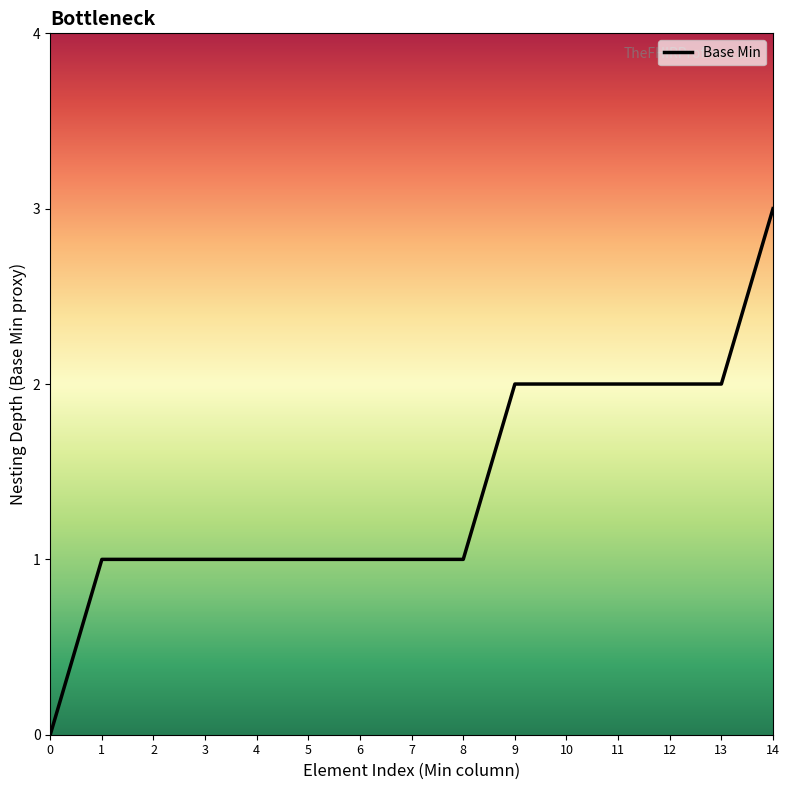

What is the sum of all values?

21